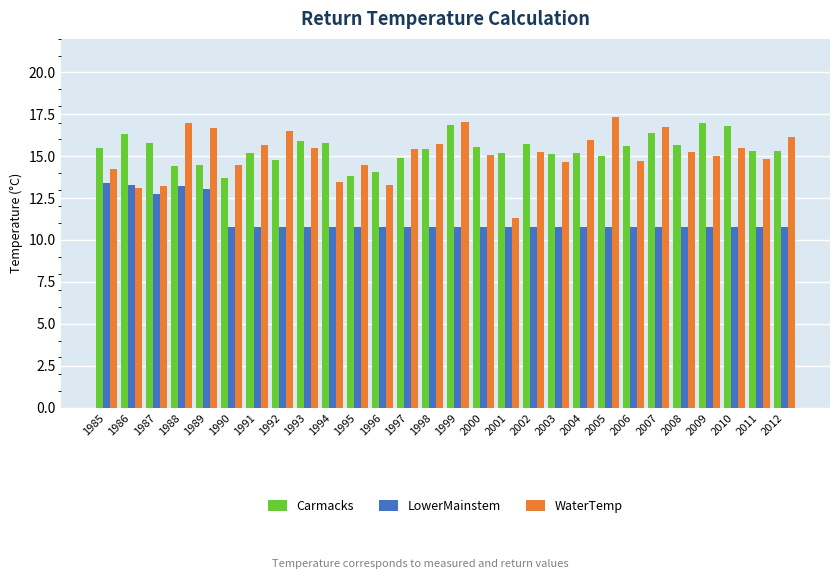

What is the average value of the WaterTemp series?

15.1